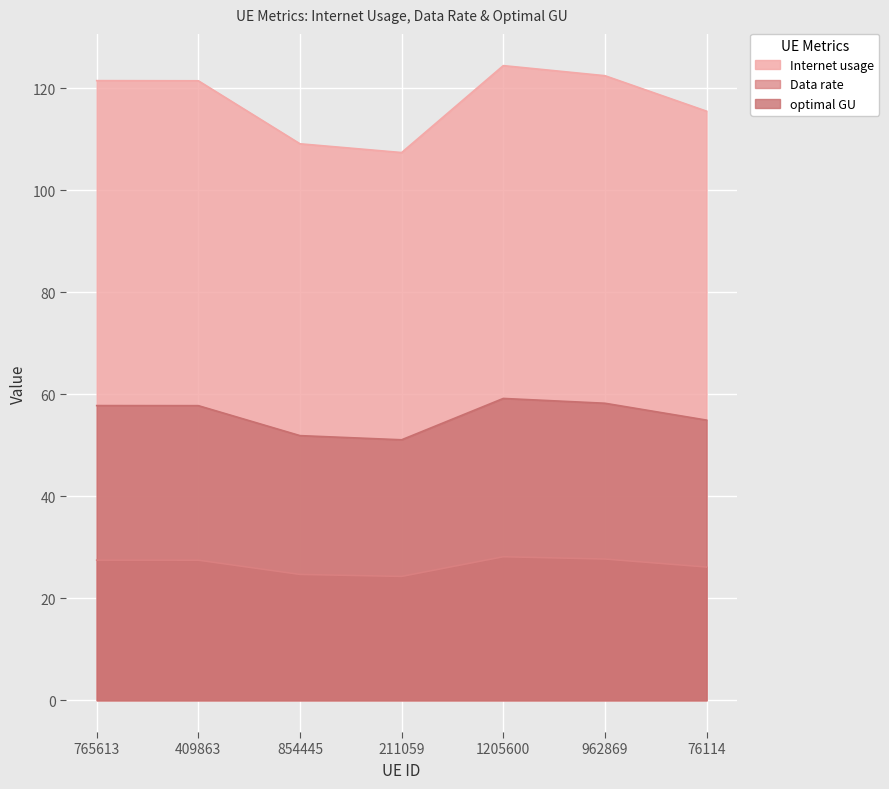

True or false: optimal GU and Data rate cross at least once.

False